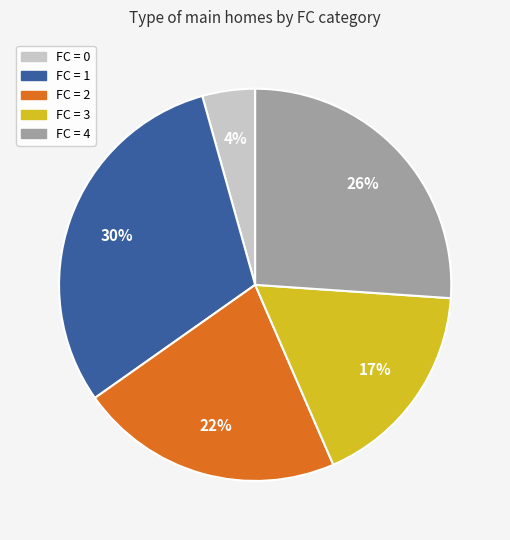

Is it true that FC = 4 is 26% of the pie?

True